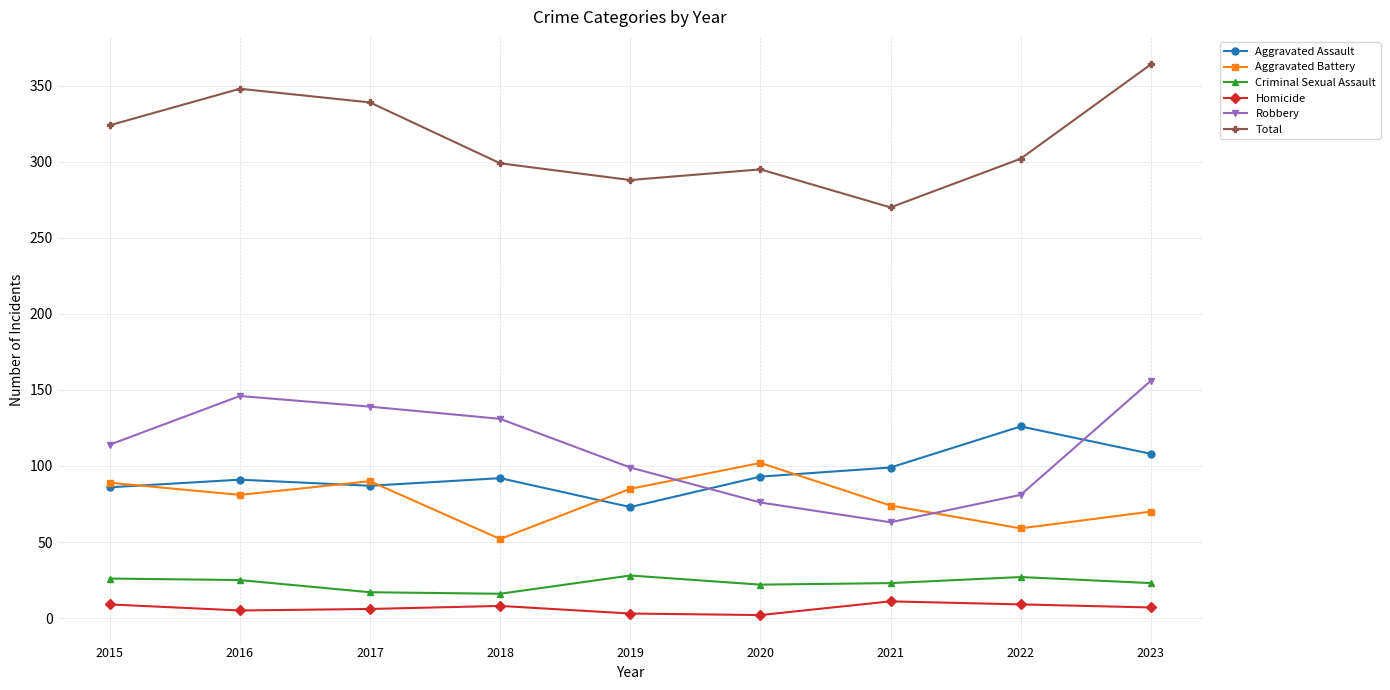

What is the difference between the maximum and minimum values in the Aggravated Assault series?

53